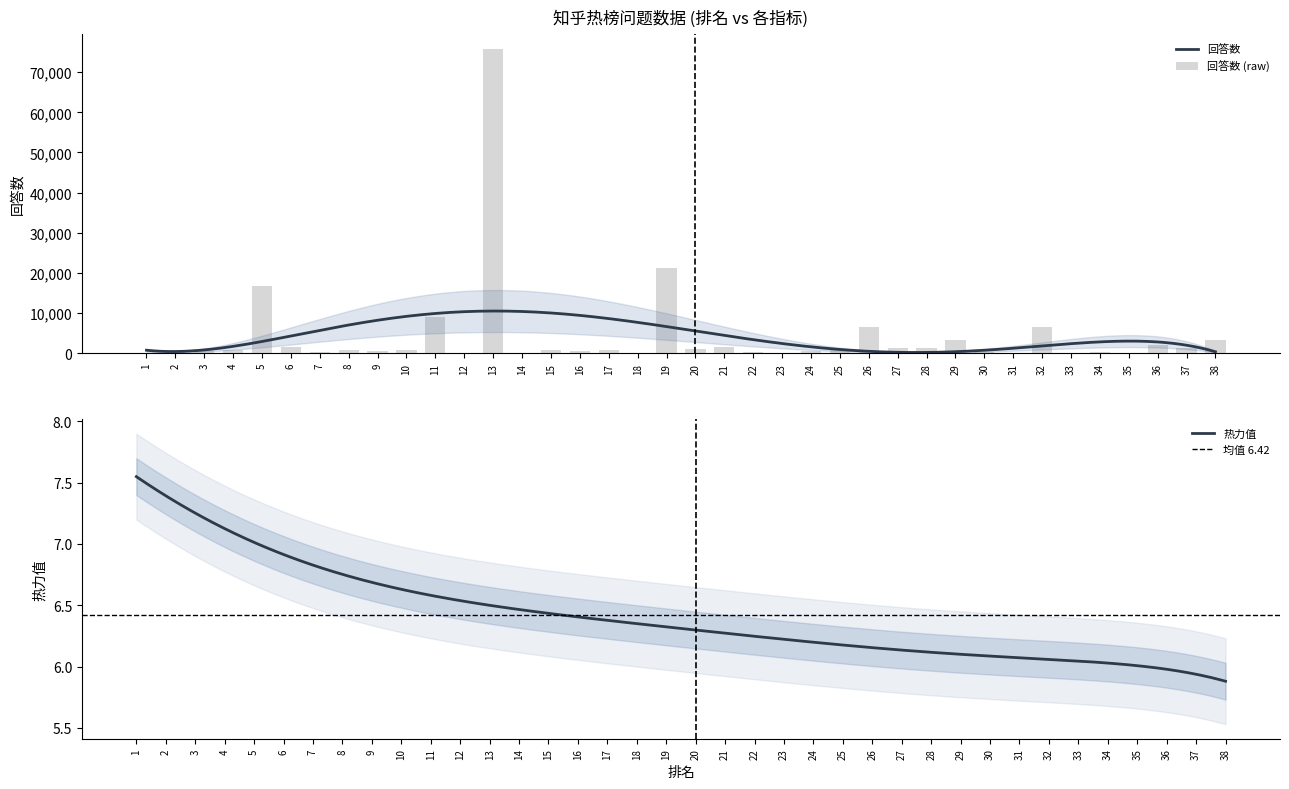

What is the maximum value for 回答数?

10479.0